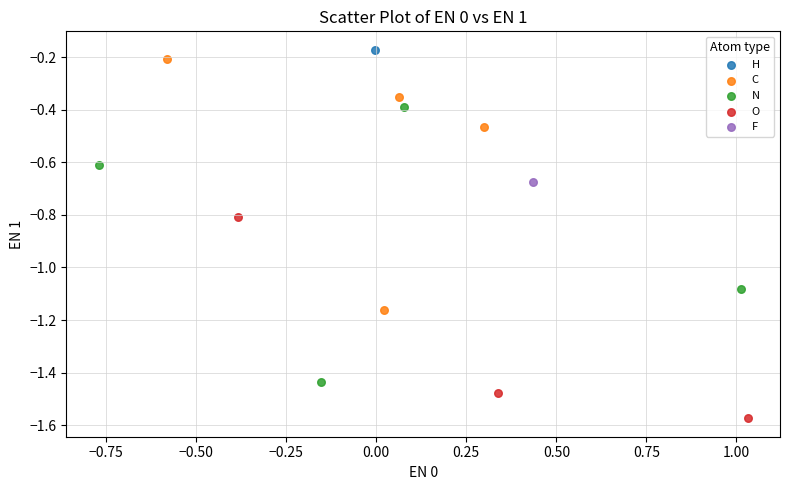

What are all the series names shown in the legend?

H, C, N, O, F